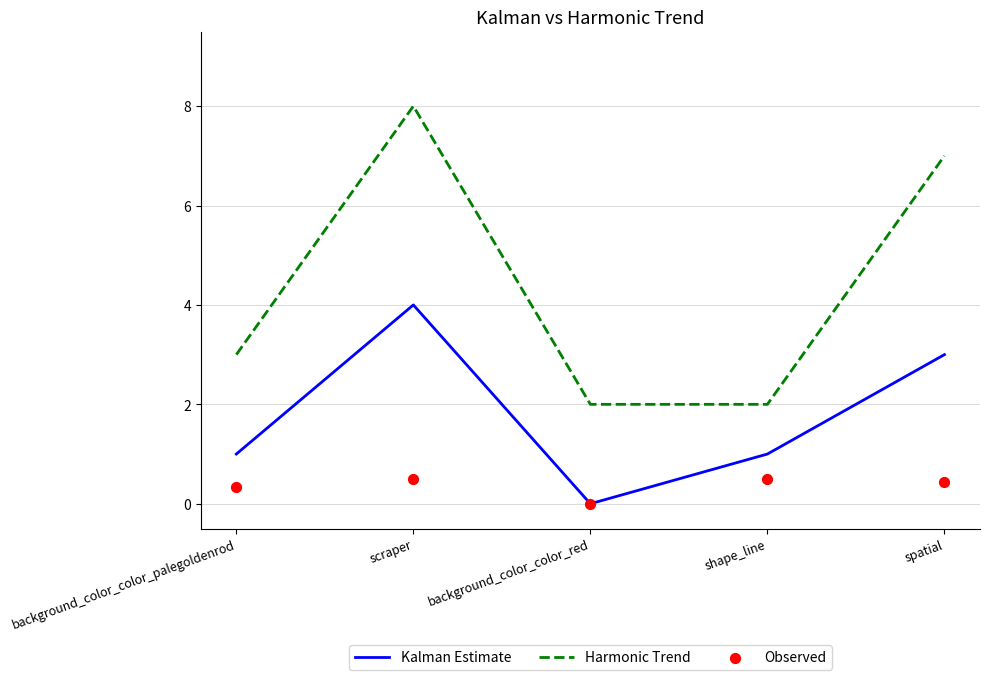

What is the total value across all series at background_color_color_palegoldenrod?

4.3